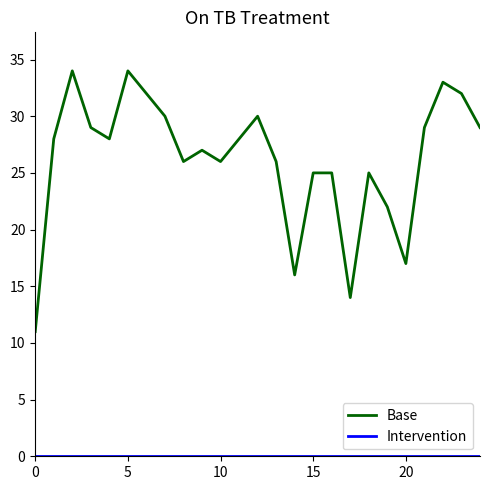

What is the maximum value shown in the chart?

34